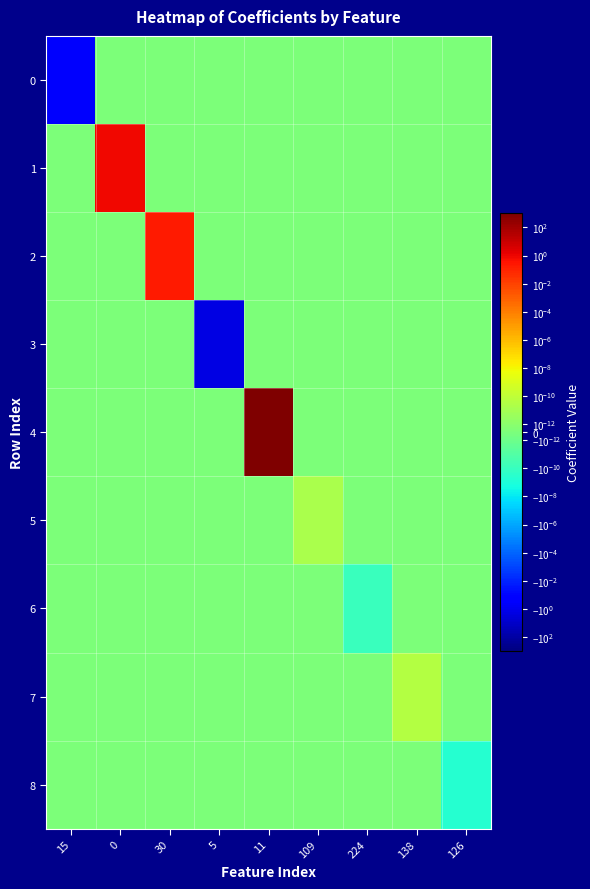

Reading left to right, transcribe all the data shown in this chart.

0: 15=-0.4	0=0.0	30=0.0	5=0.0	11=0.0	109=0.0	224=0.0	138=0.0	126=0.0
1: 15=0.0	0=0.7	30=0.0	5=0.0	11=0.0	109=0.0	224=0.0	138=0.0	126=0.0
2: 15=0.0	0=0.0	30=0.2	5=0.0	11=0.0	109=0.0	224=0.0	138=0.0	126=0.0
3: 15=0.0	0=0.0	30=0.0	5=-1.9	11=0.0	109=0.0	224=0.0	138=0.0	126=0.0
4: 15=0.0	0=0.0	30=0.0	5=0.0	11=1855.0	109=0.0	224=0.0	138=0.0	126=0.0
5: 15=0.0	0=0.0	30=0.0	5=0.0	11=0.0	109=0.0	224=0.0	138=0.0	126=0.0
6: 15=0.0	0=0.0	30=0.0	5=0.0	11=0.0	109=0.0	224=-0.0	138=0.0	126=0.0
7: 15=0.0	0=0.0	30=0.0	5=0.0	11=0.0	109=0.0	224=0.0	138=0.0	126=0.0
8: 15=0.0	0=0.0	30=0.0	5=0.0	11=0.0	109=0.0	224=0.0	138=0.0	126=-0.0